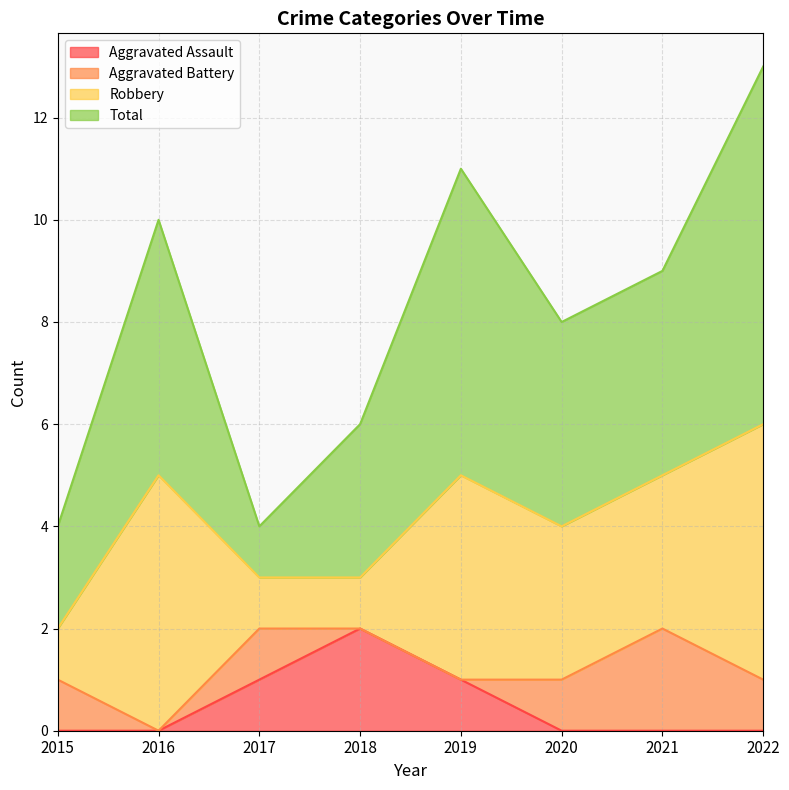

What is the difference between the highest and lowest values at 2016?

10